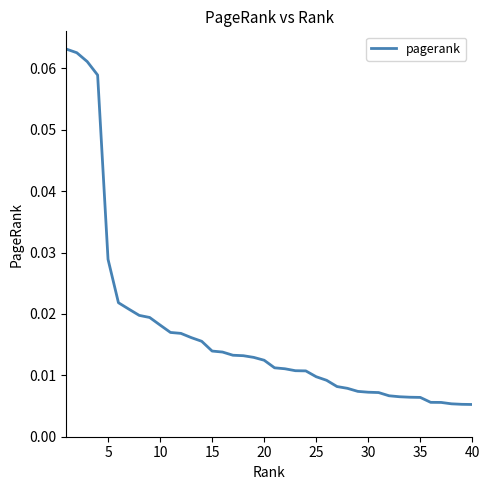

How many lines are shown in the chart?

1